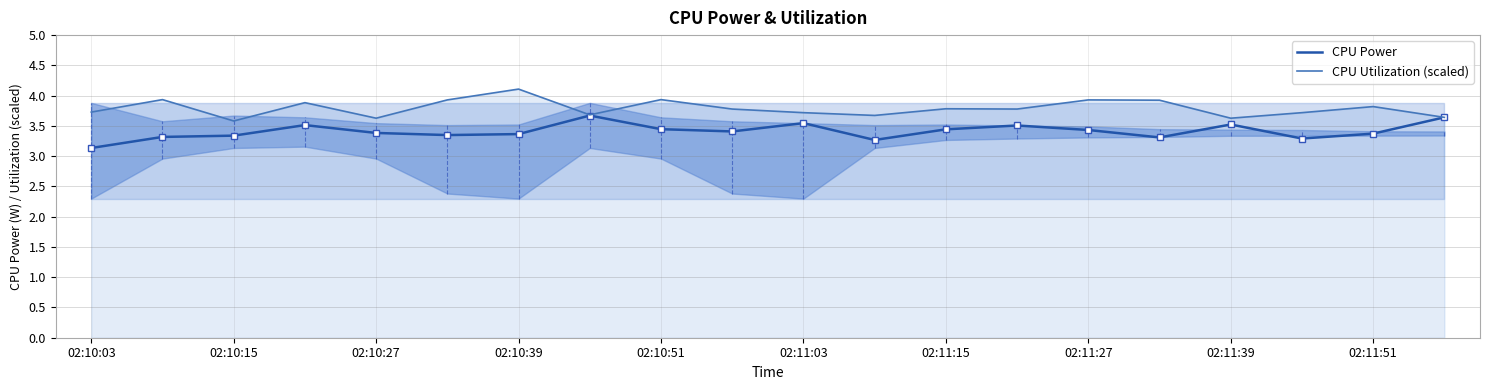

True or false: CPU Power has a value of 3.4 at 02:10:51.

True